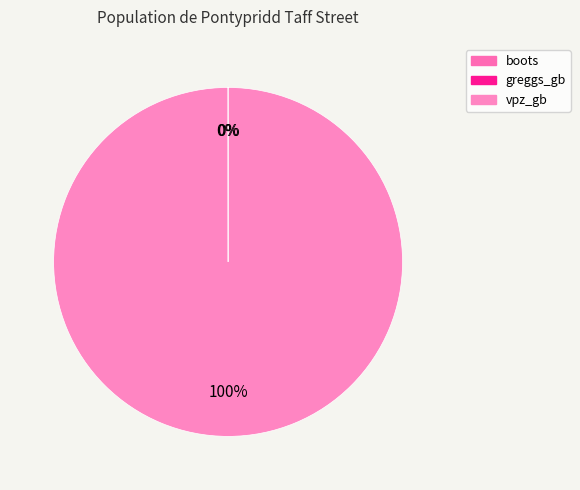

How many segments does this pie chart have?

3